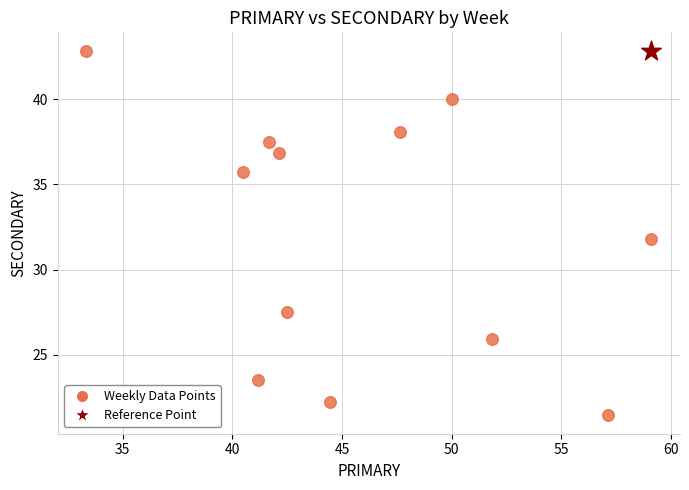

What are all the series names shown in the legend?

Weekly Data Points, Reference Point